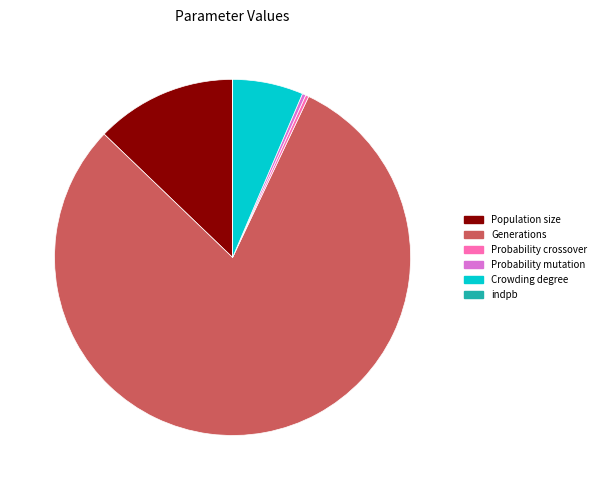

Does Generations account for over 50% of the chart?

Yes